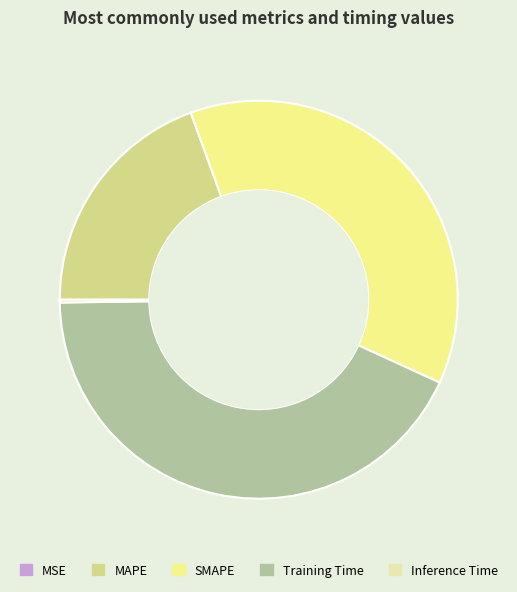

Which category has the biggest portion of the pie?

Training Time